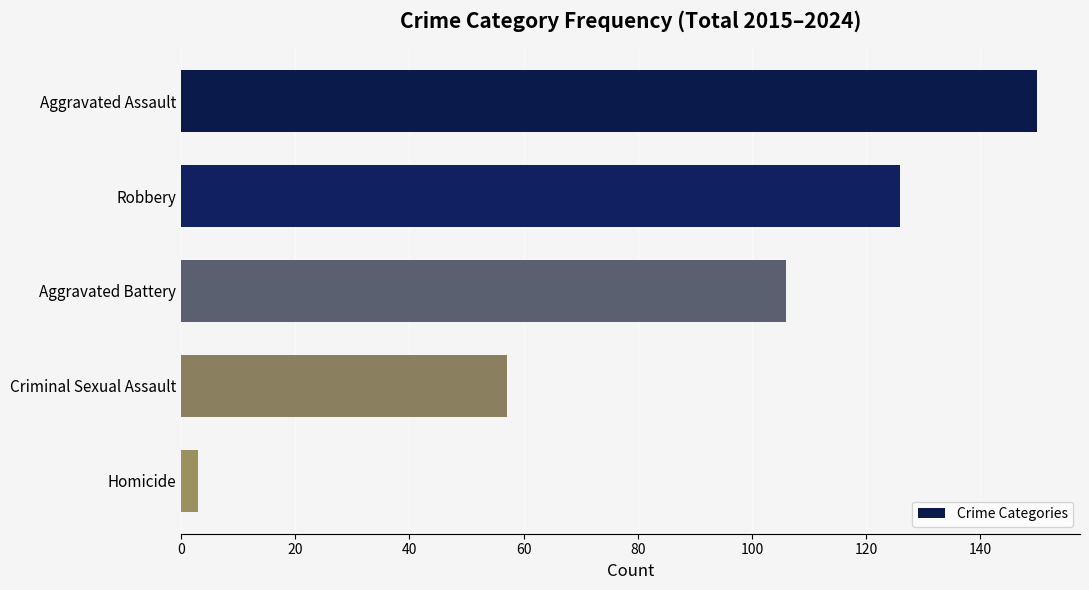

Is it true that the value at Aggravated Battery is 106?

True